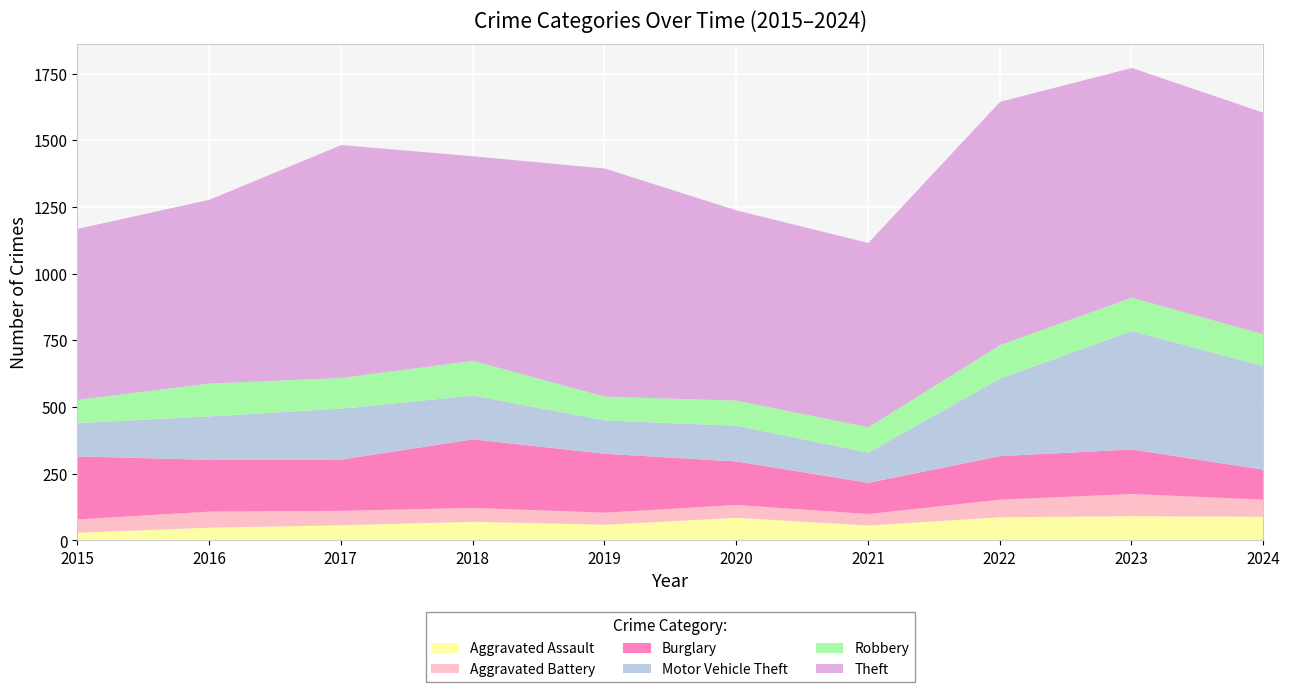

The Theft series shows 910 at 2015. True or false?

False